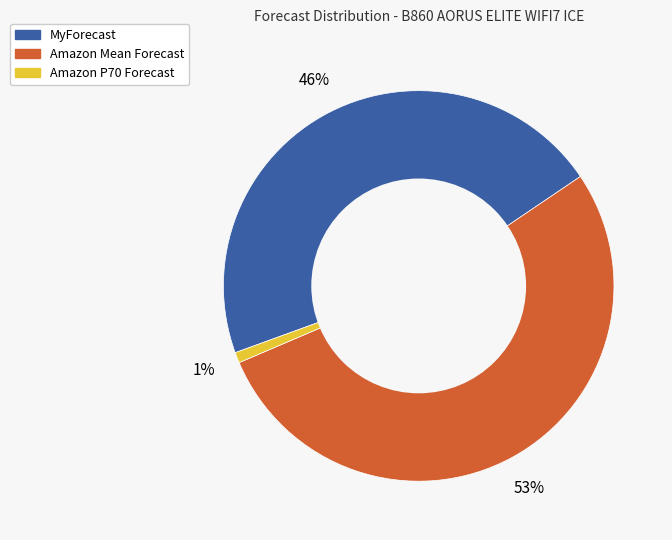

To the nearest percent, what is the average slice percentage?

33%